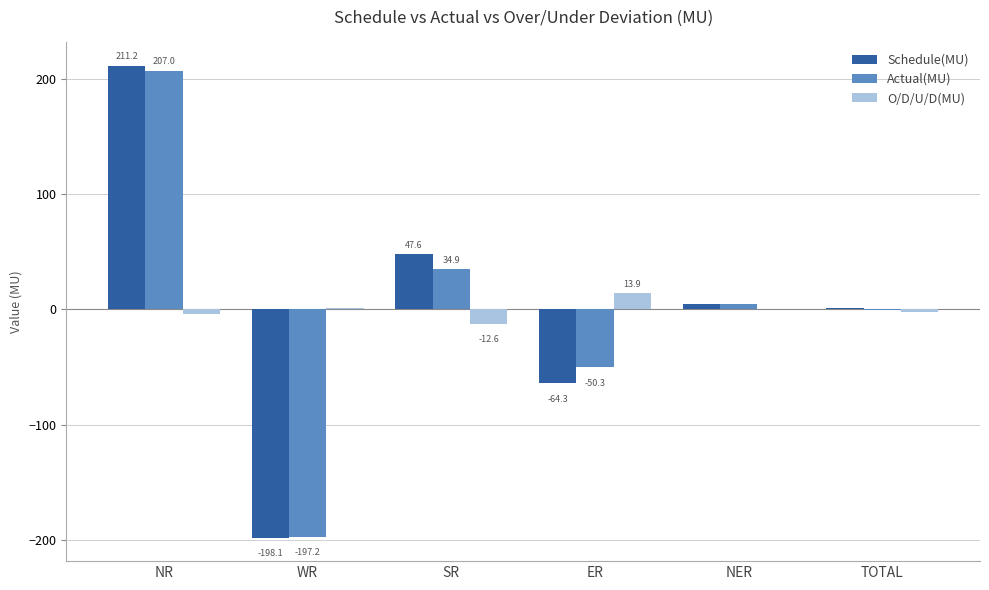

At which label does Schedule(MU) first exceed 4?

NR